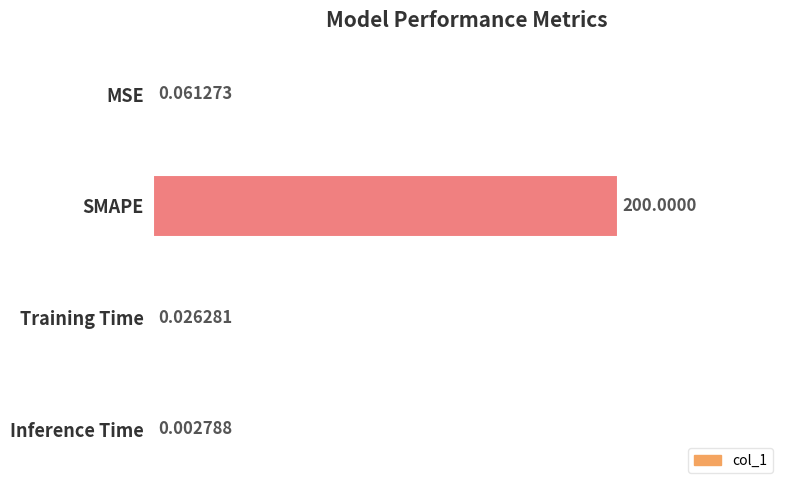

Which label corresponds to the largest value in the chart?

SMAPE